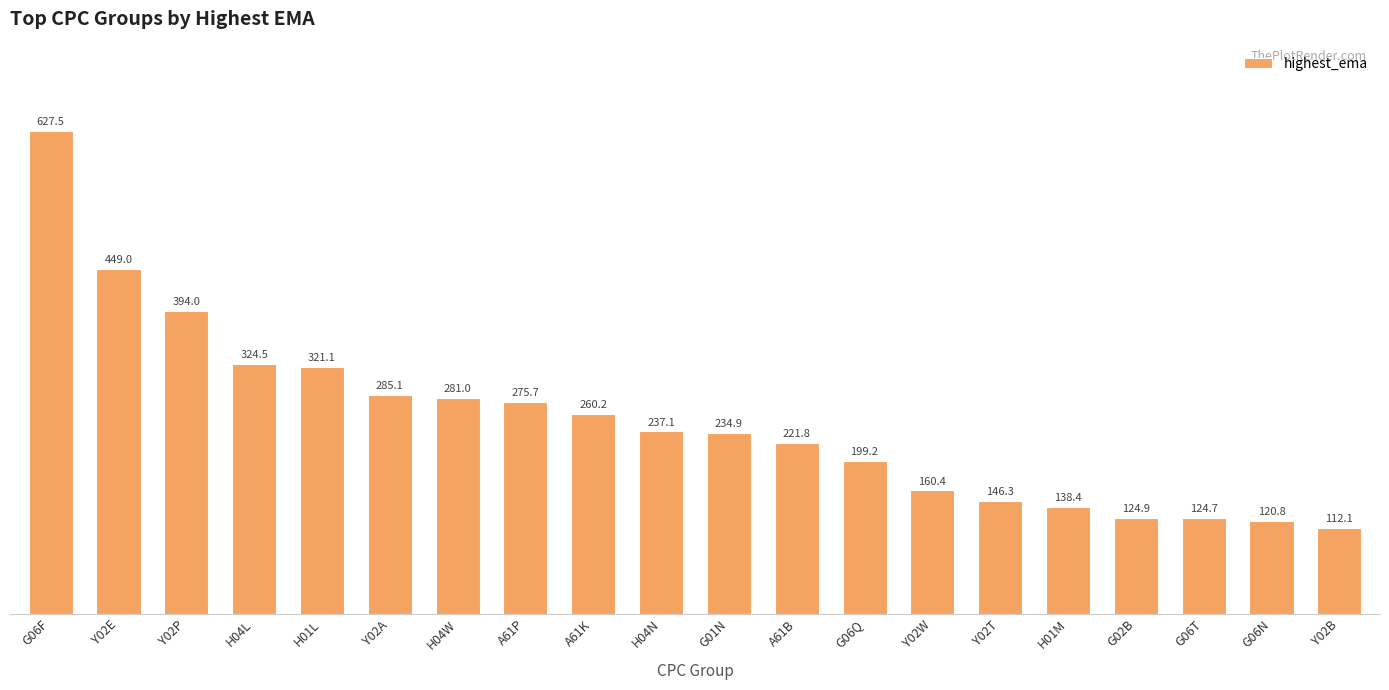

Reading right to left, extract all data points from this chart.

Y02B=112.1	G06N=120.8	G06T=124.7	G02B=124.9	H01M=138.4	Y02T=146.3	Y02W=160.4	G06Q=199.2	A61B=221.8	G01N=234.9	H04N=237.1	A61K=260.2	A61P=275.7	H04W=281.0	Y02A=285.1	H01L=321.1	H04L=324.5	Y02P=394.0	Y02E=449.0	G06F=627.5